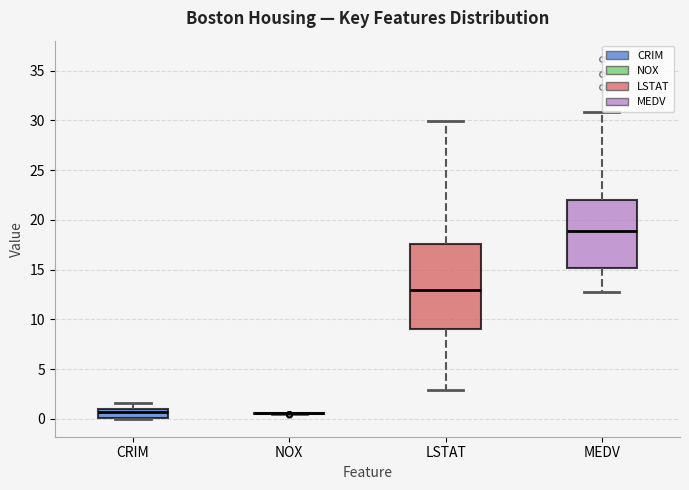

Where is the upper edge of the box for MEDV on the y-axis? The values are not printed on the chart, so give them approximately, as read against the axis.

22.0